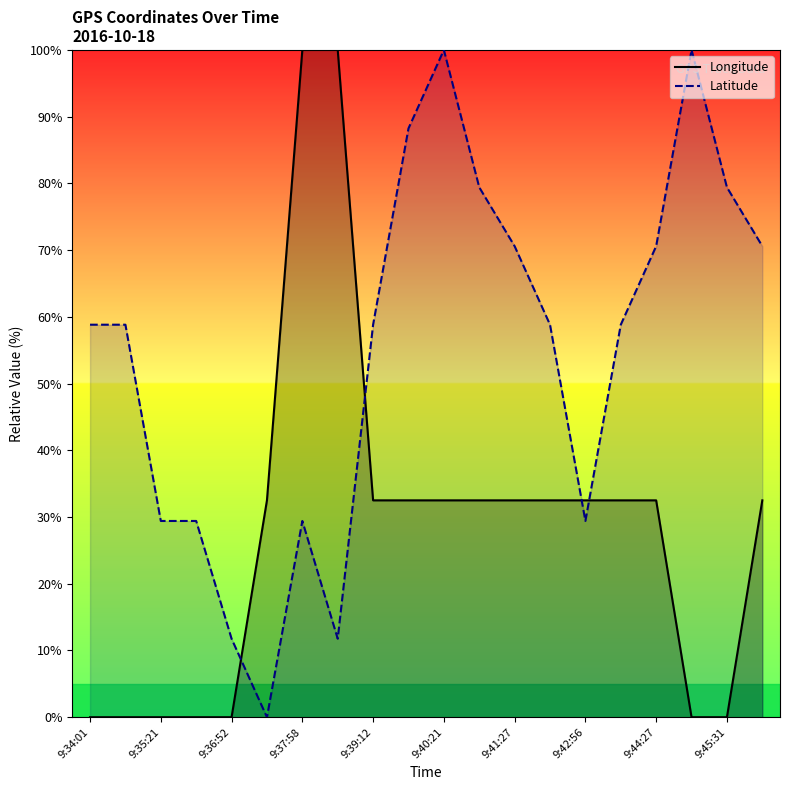

How many times do Latitude and Longitude cross each other?

4